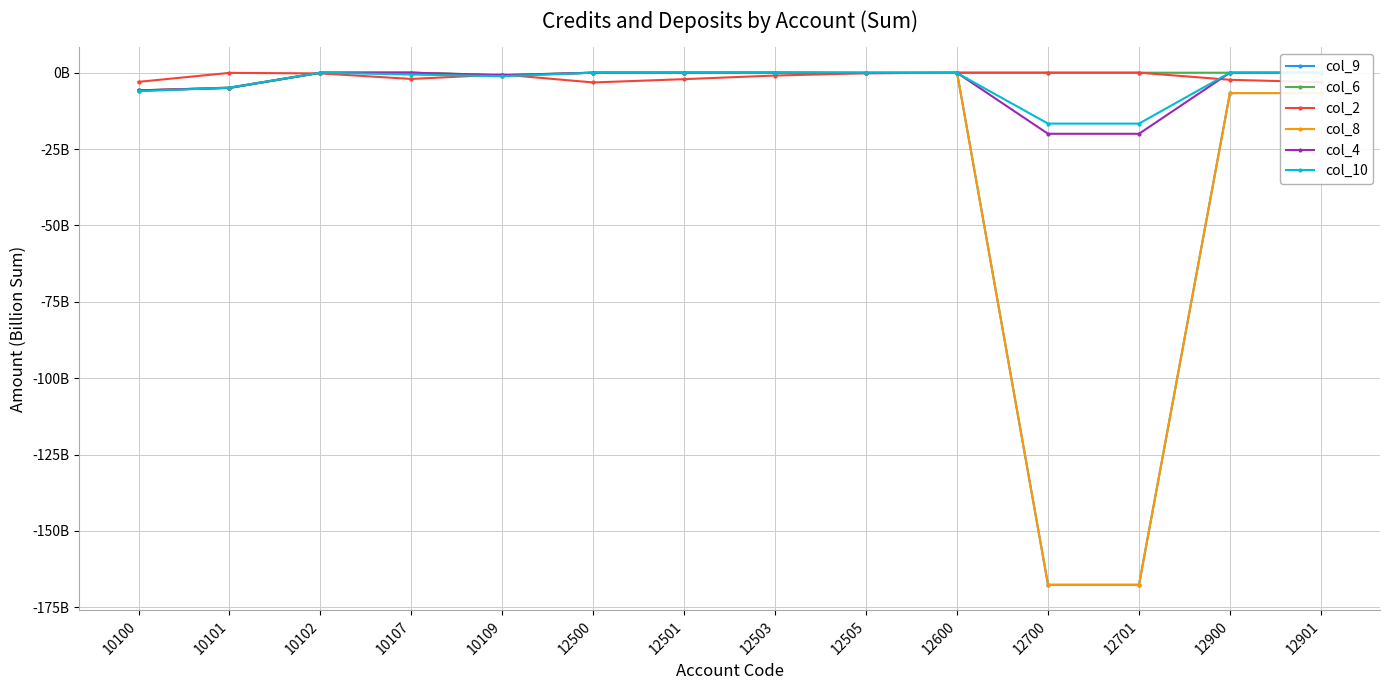

Between 10101 and 10100, which is larger?

10101